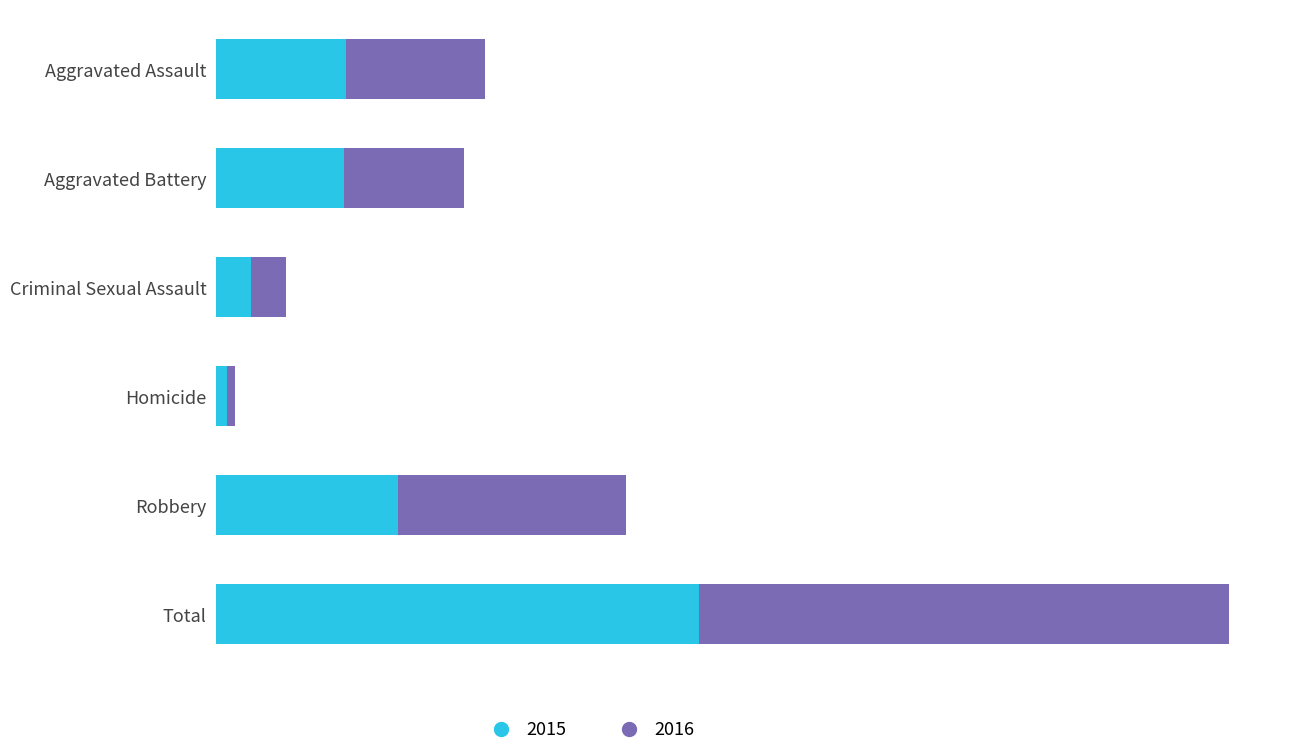

What are all the series names shown in the legend?

2015, 2016